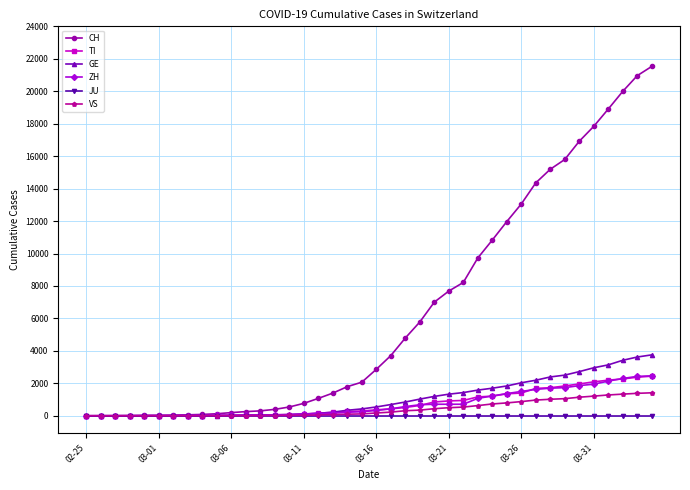

What is the maximum value shown in the chart?

21529